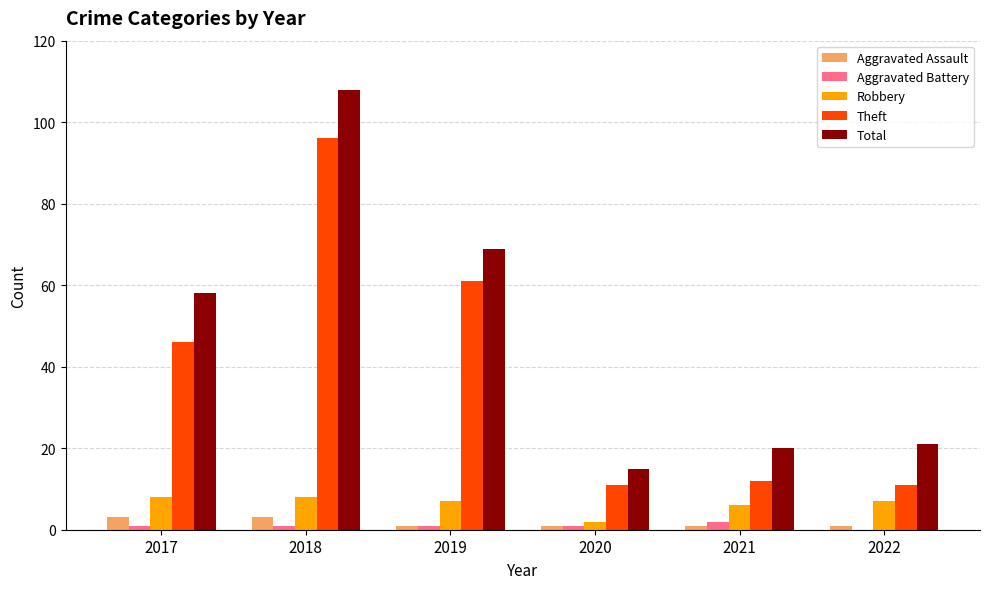

At which label does Total reach its peak?

2018